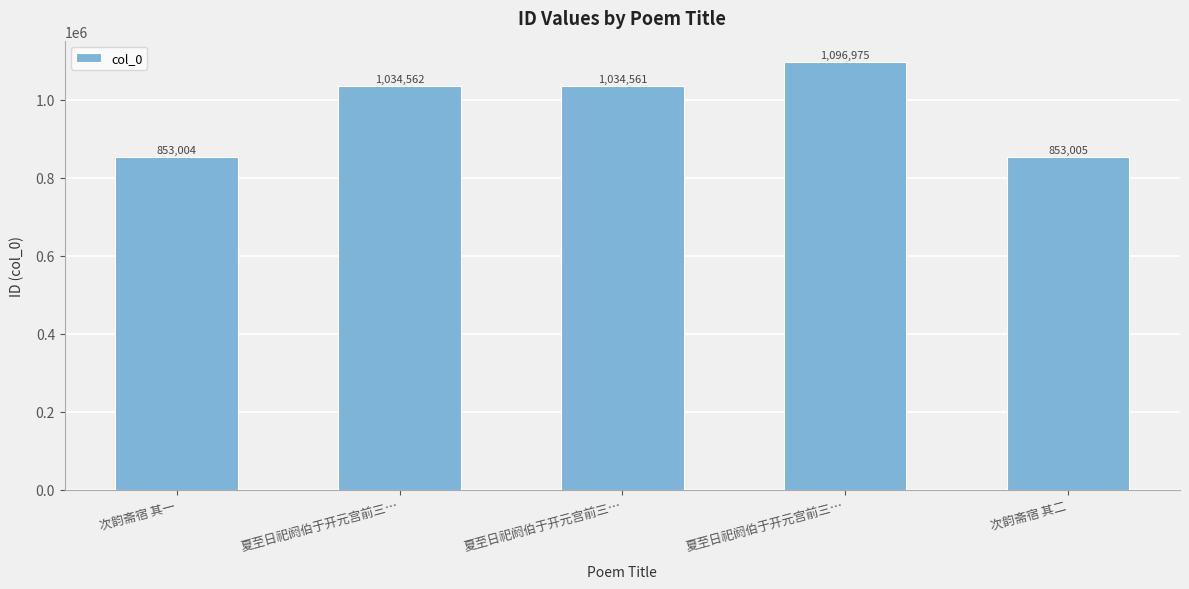

What is the ratio of the value at 夏至日祀阏伯于开元宫前三… to the value at 次韵斋宿 其二?

1.2